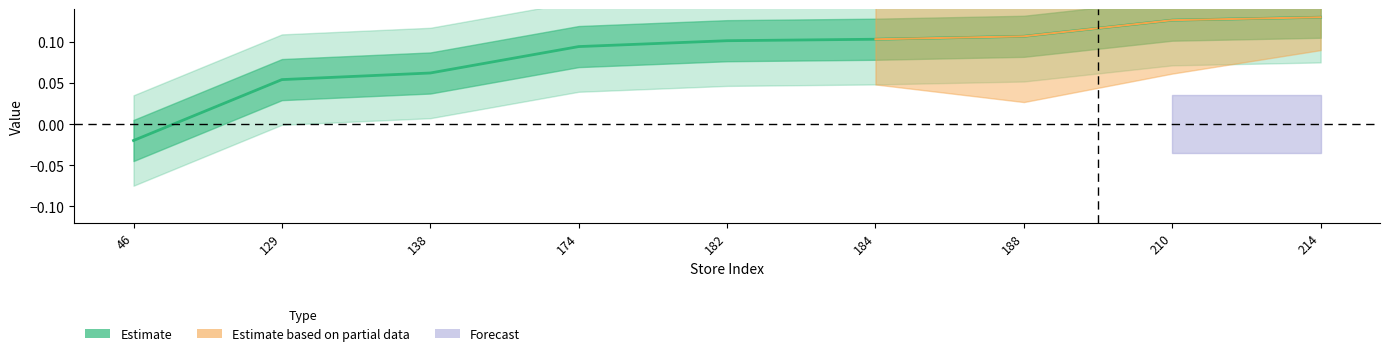

How many data points are less than 0?

1